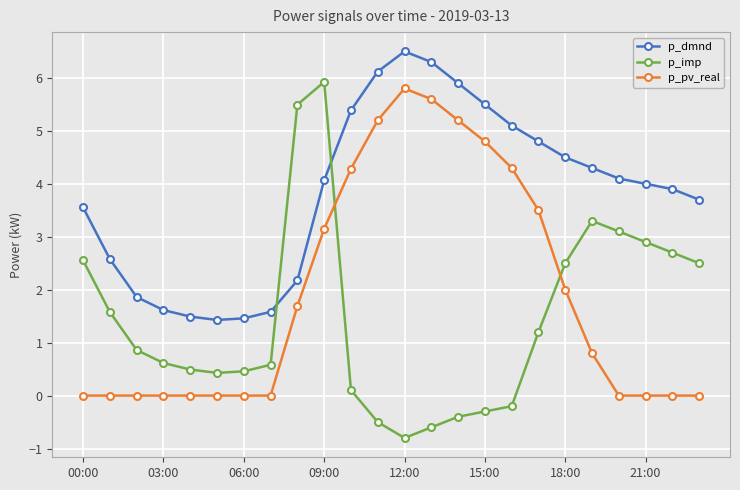

What is the highest value of the p_pv_real series?

5.8